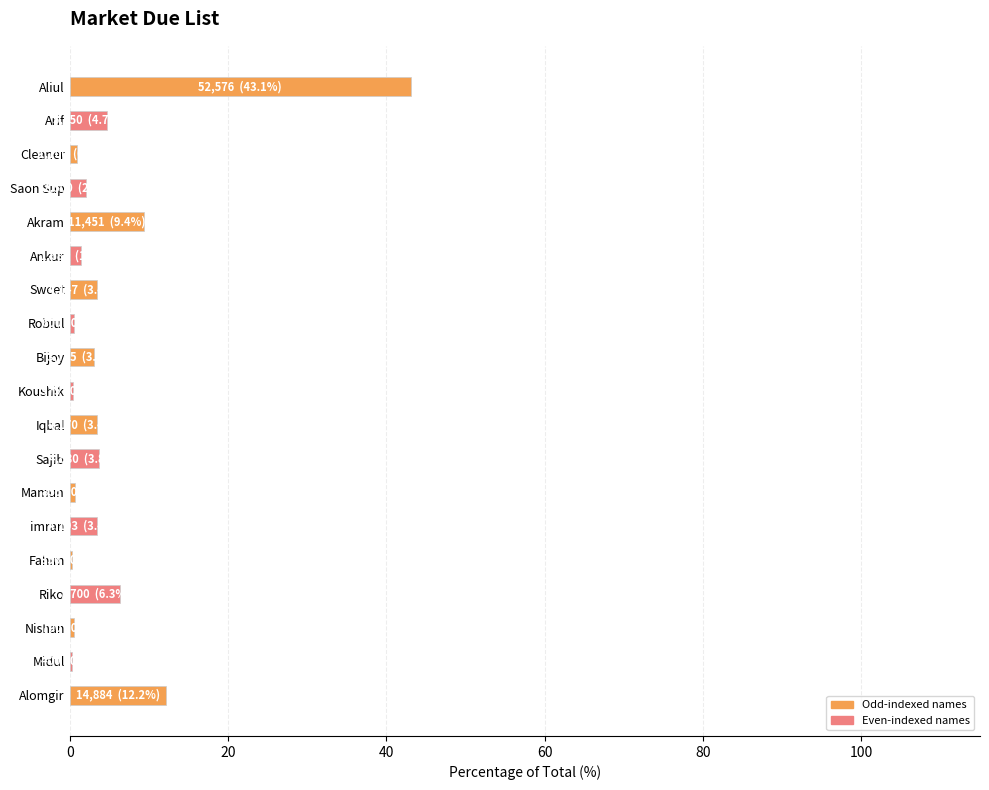

The value at Sweet is 3.4. True or false?

True